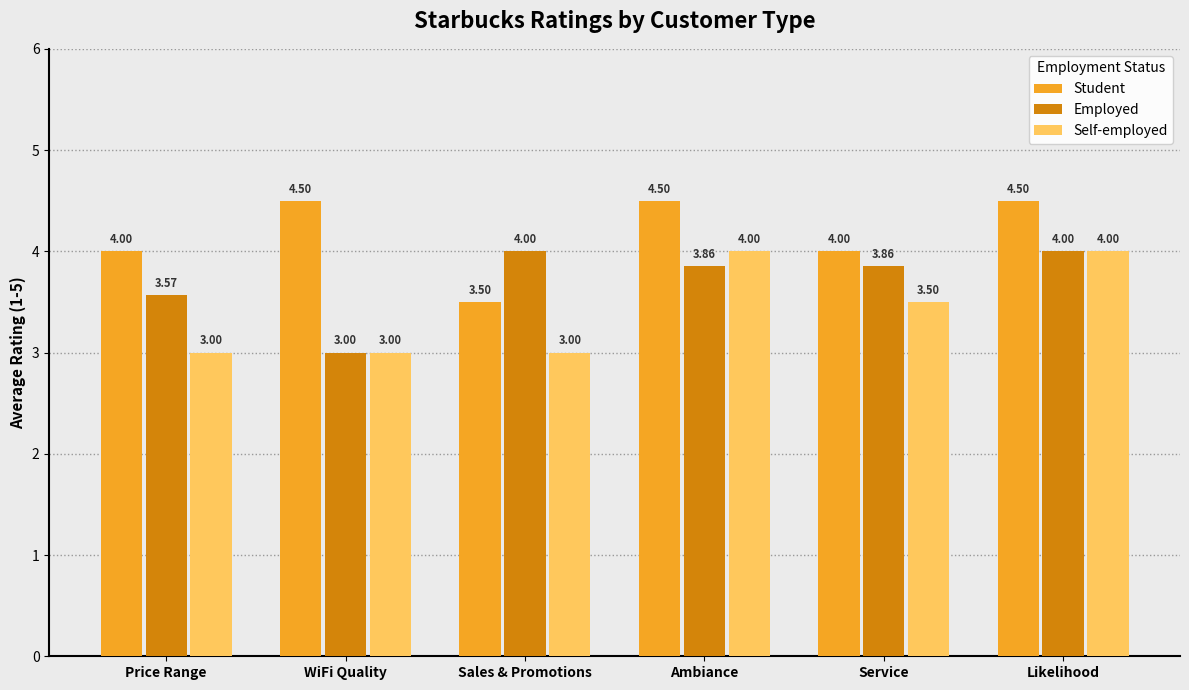

What is the spread (max minus min) of values at WiFi Quality?

1.5